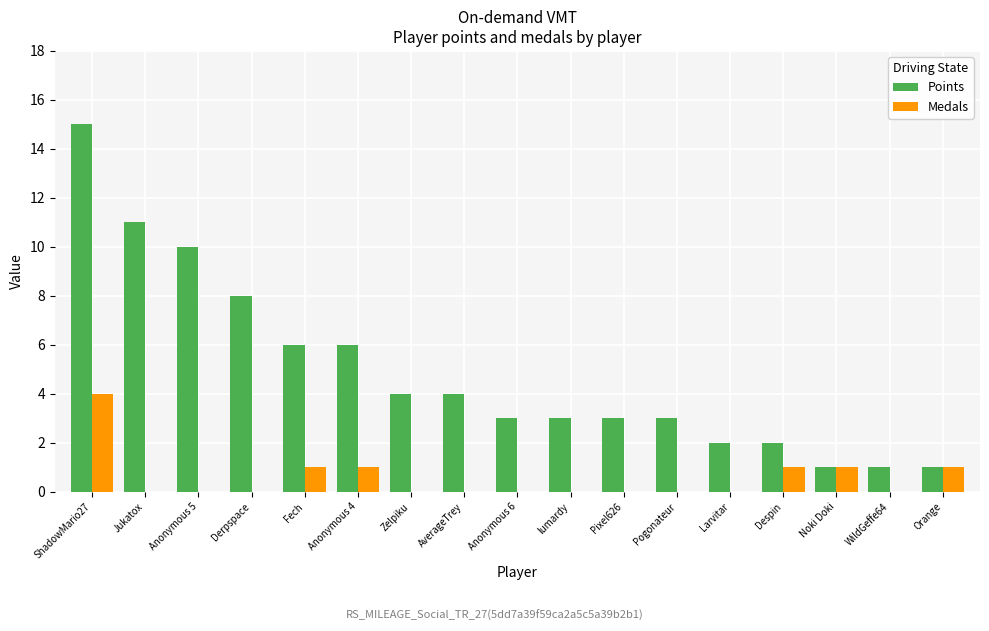

What is the highest value of the Medals series?

4